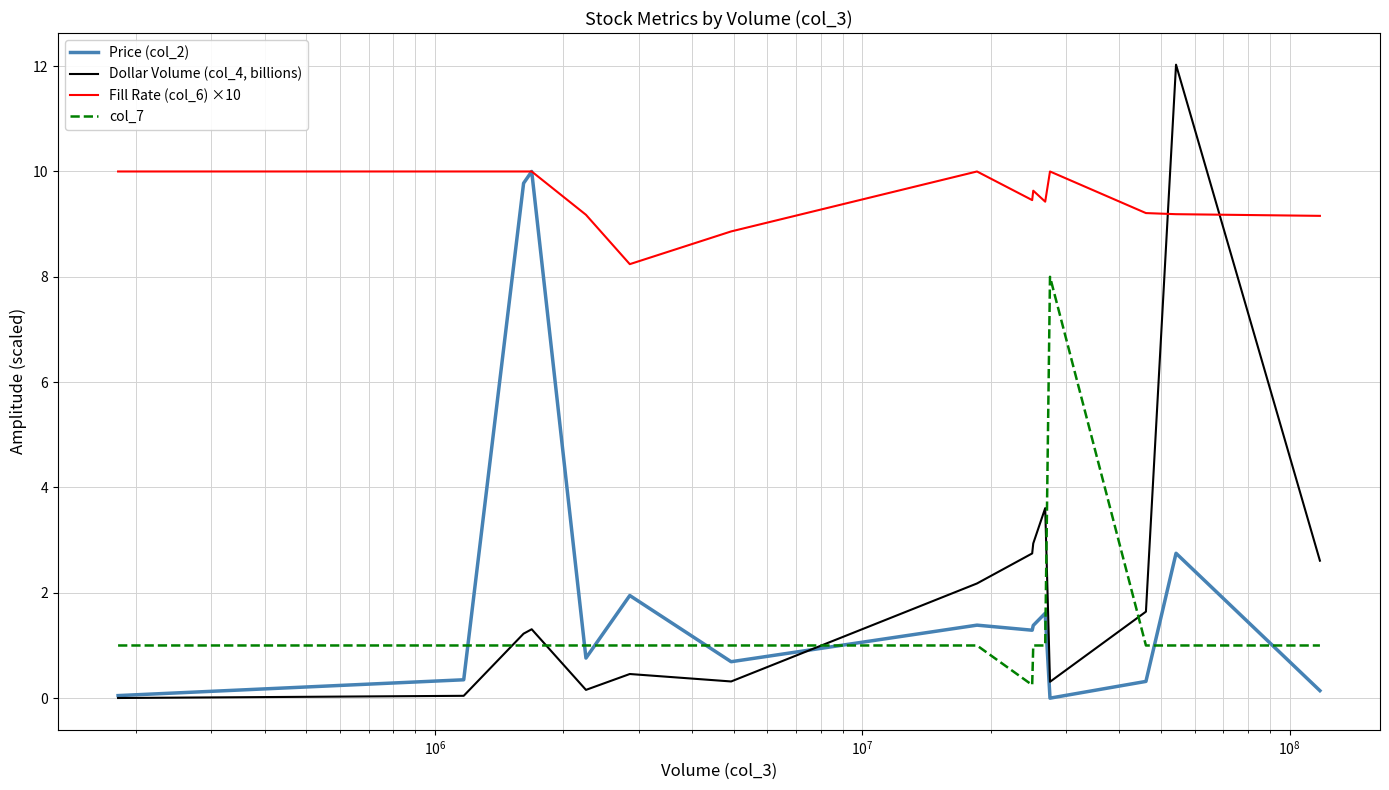

What are all the series names shown in the legend?

Price (col_2), Dollar Volume (col_4, billions), Fill Rate (col_6) ×10, col_7